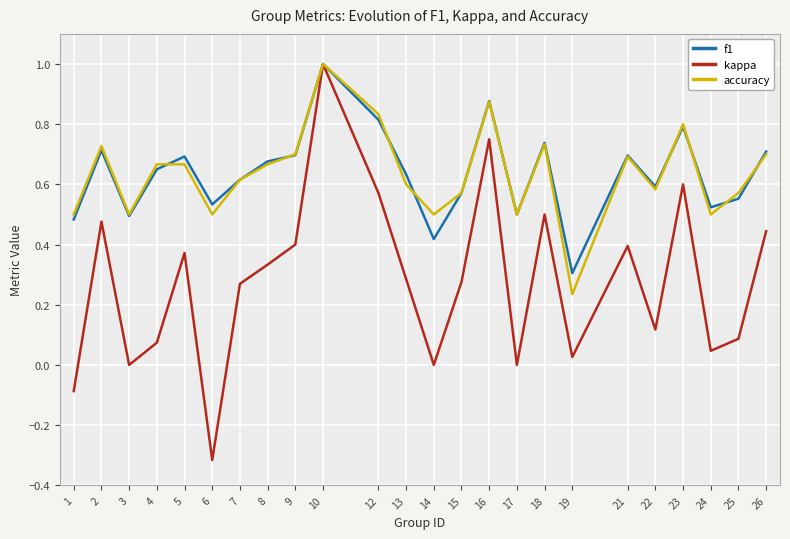

At which label is f1 closest to 0?

19